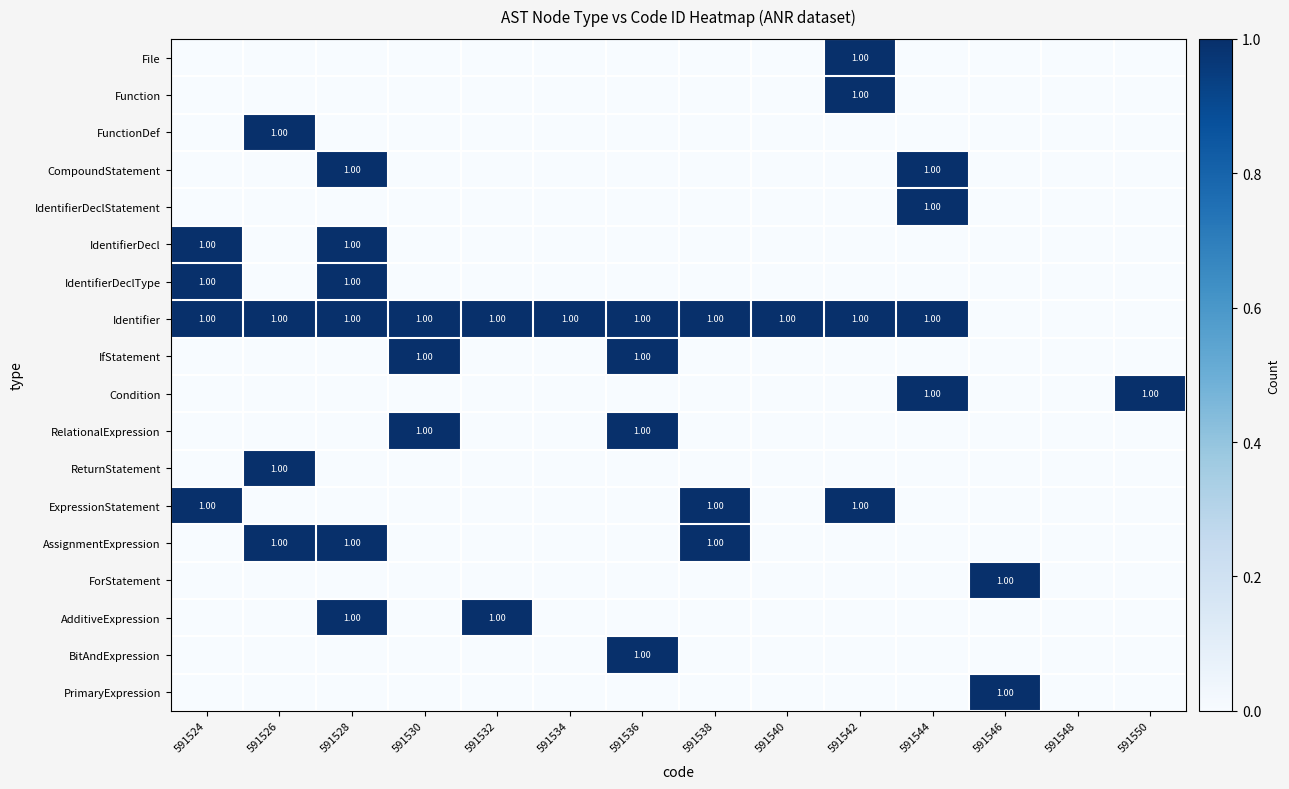

What is the greatest value displayed?

1